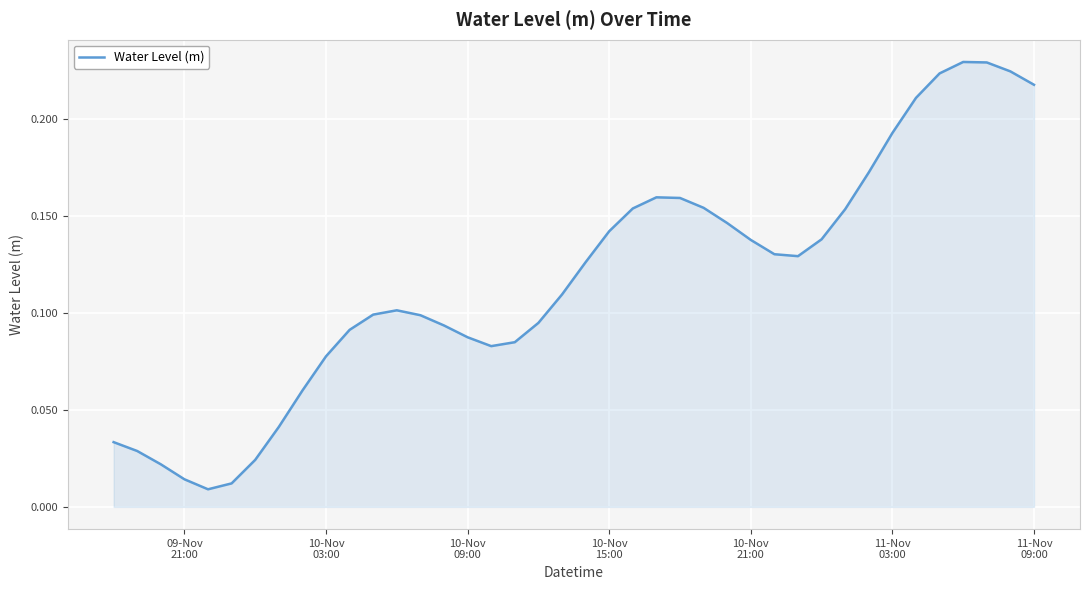

What is the average value?

0.1